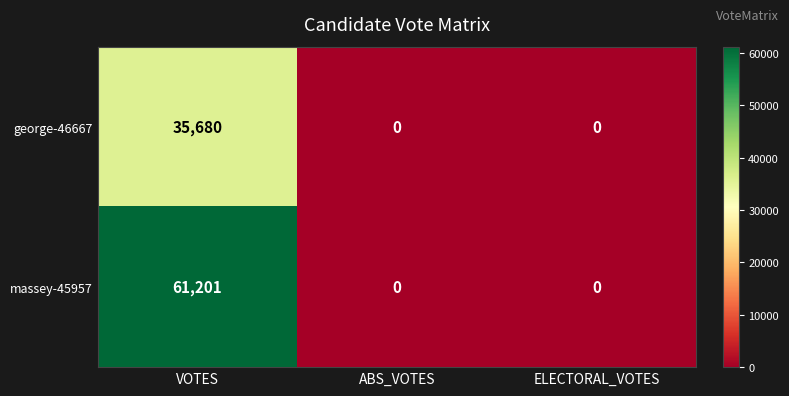

List the series in order of their overall mean, highest first.

massey-45957, george-46667